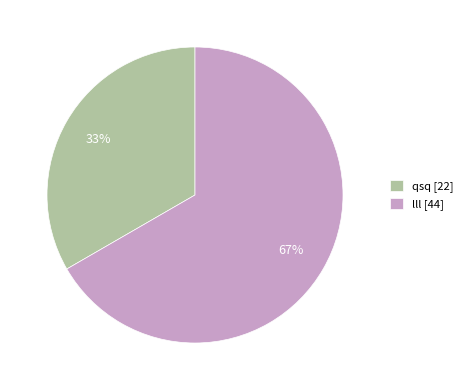

Combined, do qsq [22] and lll [44] account for over 50%?

Yes